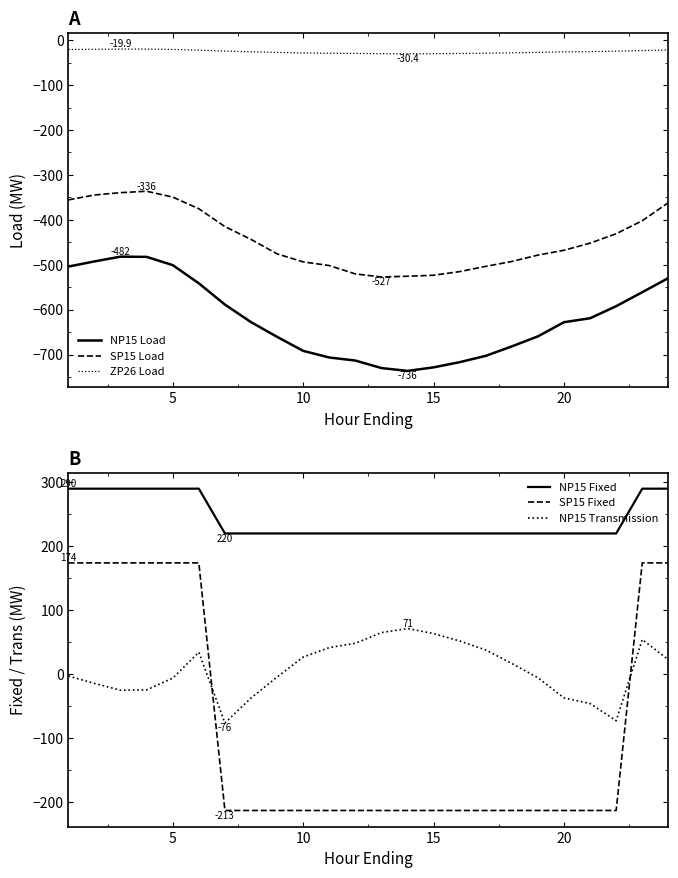

Is the value of ZP26 Load at 15 greater than the value of NP15 Load at 20?

Yes